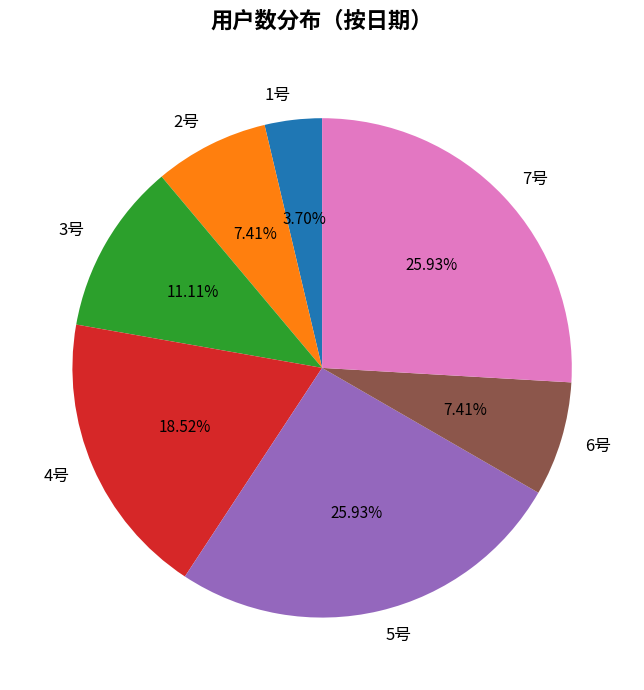

To the nearest percent, what percentage of the pie is 3号?

11%